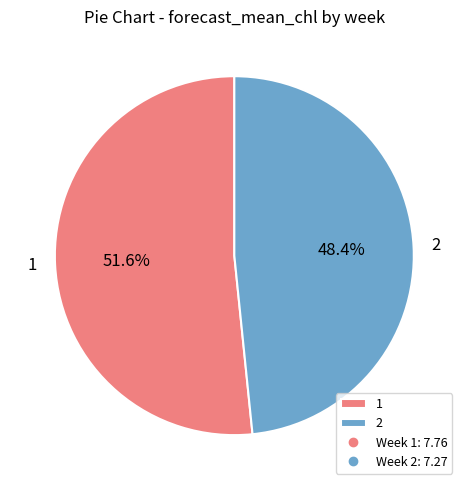

To the nearest percent, what is the difference between the largest and smallest slice percentages?

3%